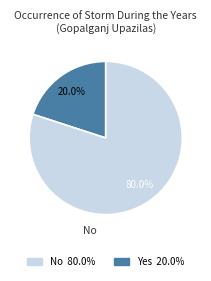

What is the smallest slice in the pie chart?

Yes